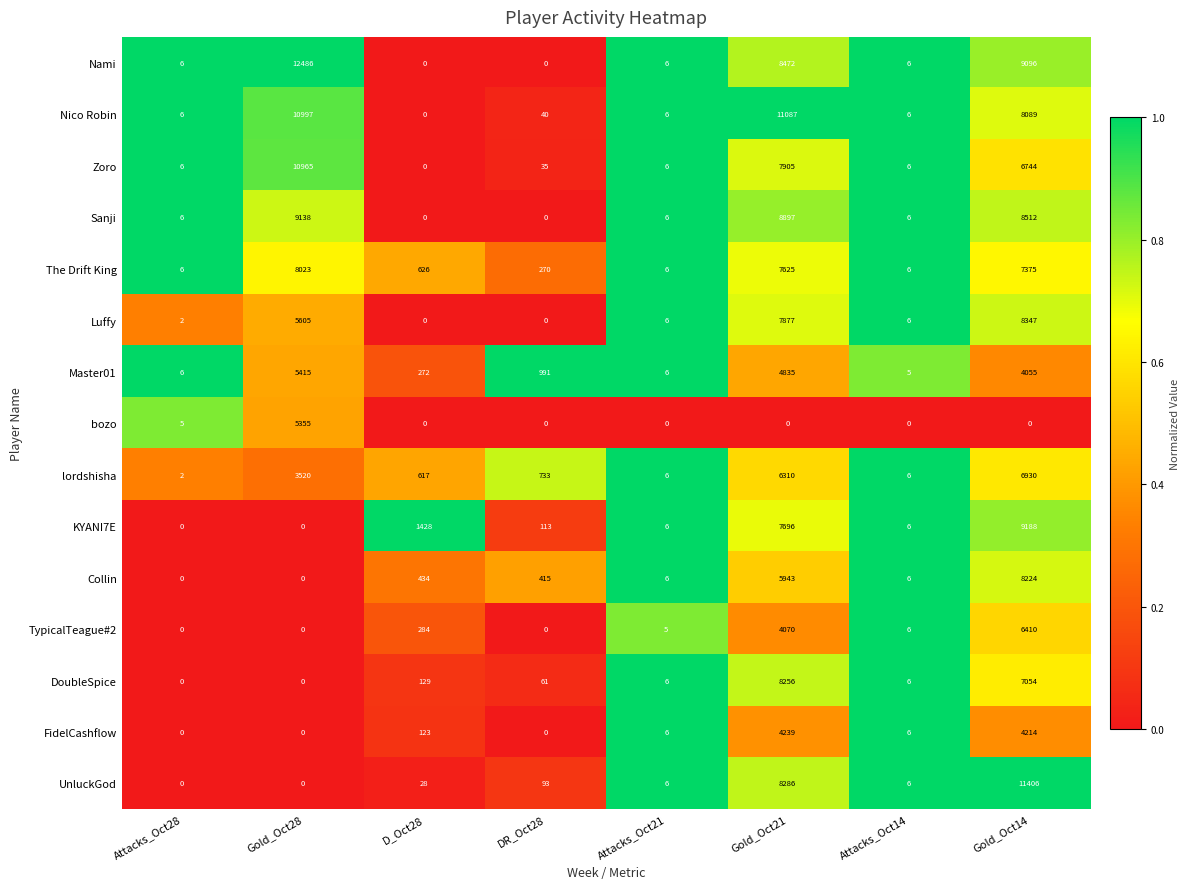

At which label does KYANI7E reach its peak?

Gold_Oct14